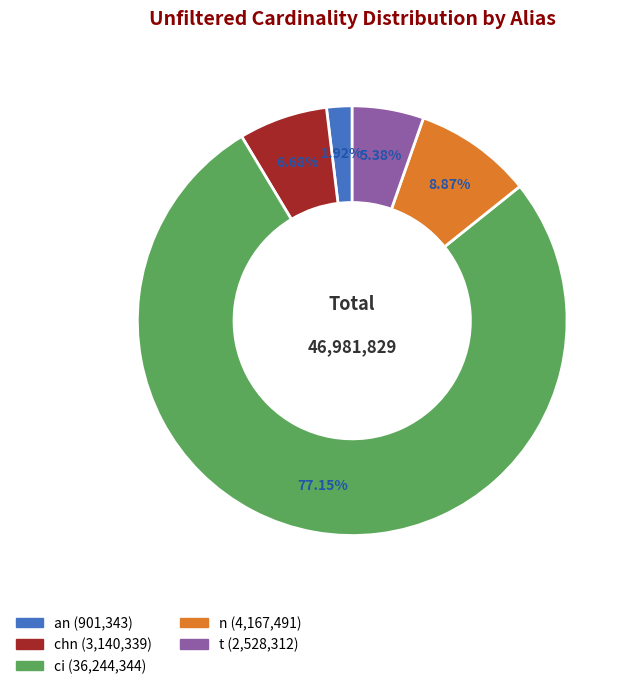

Is it true that chn is 1% of the pie?

False